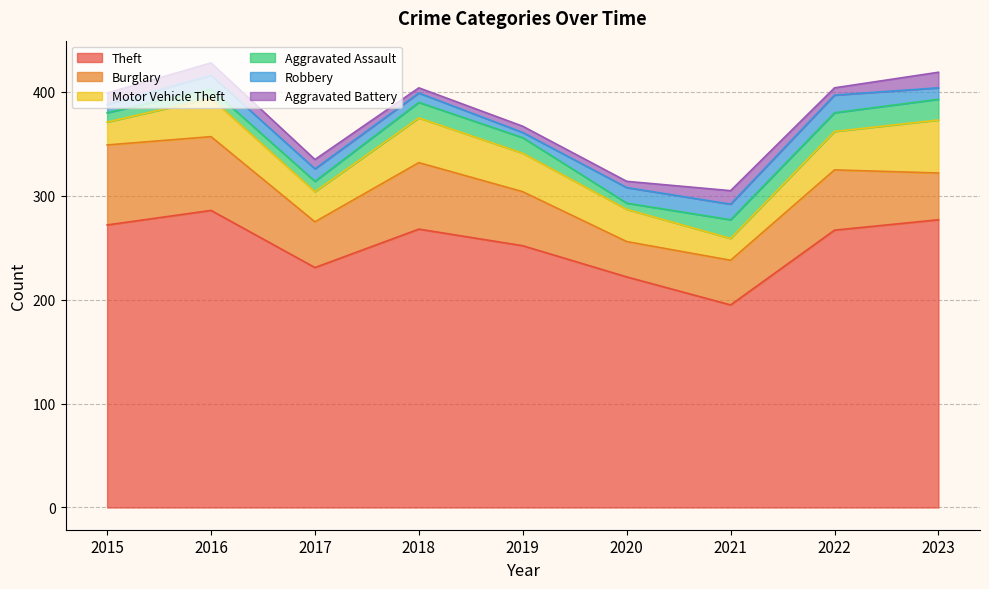

Reading right to left, transcribe all the data shown in this chart.

Theft: 277	267	195	222	252	268	231	286	272
Burglary: 45	58	43	34	52	64	44	71	77
Motor Vehicle Theft: 51	37	21	31	37	43	29	37	22
Aggravated Assault: 20	18	18	6	15	15	10	9	9
Robbery: 11	17	15	15	5	9	12	13	8
Aggravated Battery: 15	7	13	6	6	5	9	12	11